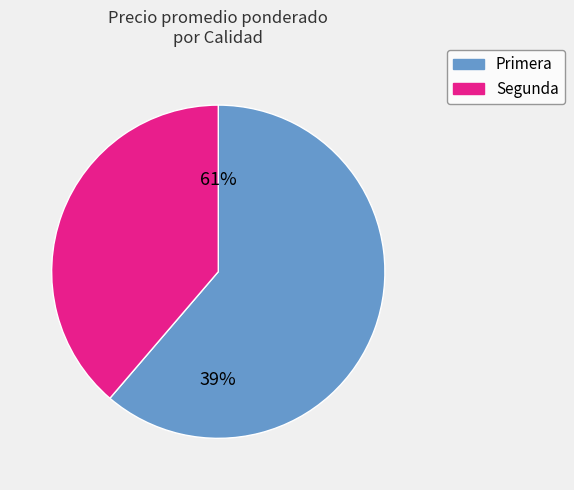

Is it true that 4 is 2% of the pie?

True